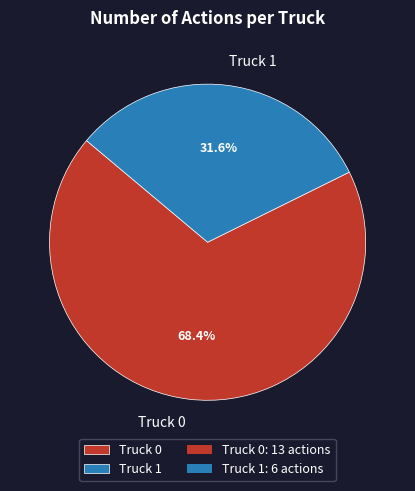

Combined, do Truck 0 and Truck 1 account for over 50%?

Yes